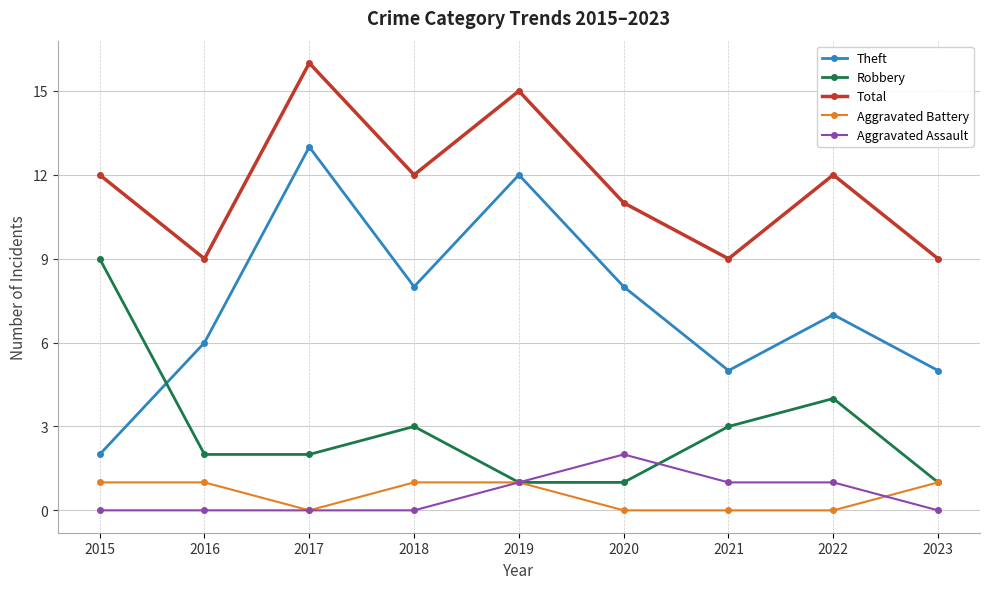

How many data points in Theft are less than 7?

4